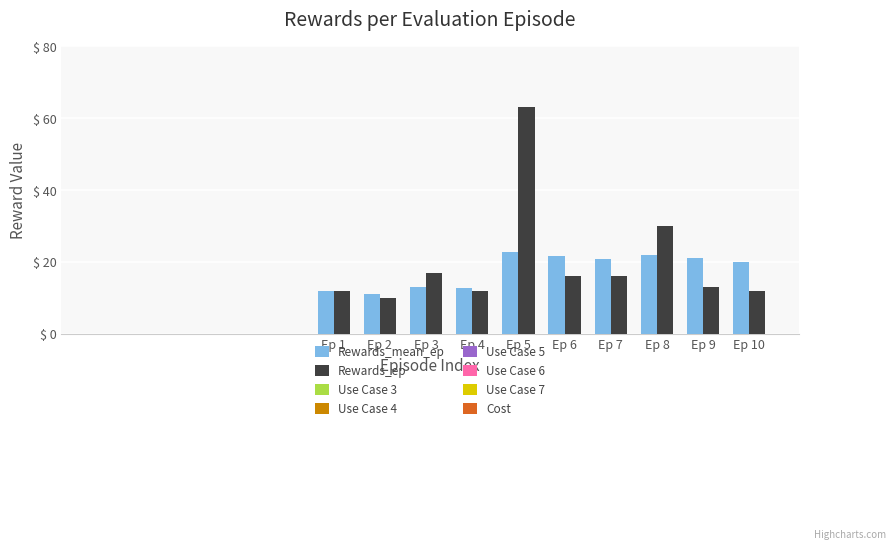

What is the difference between the Rewards_ep values at Ep 1 and Ep 7?

4.0